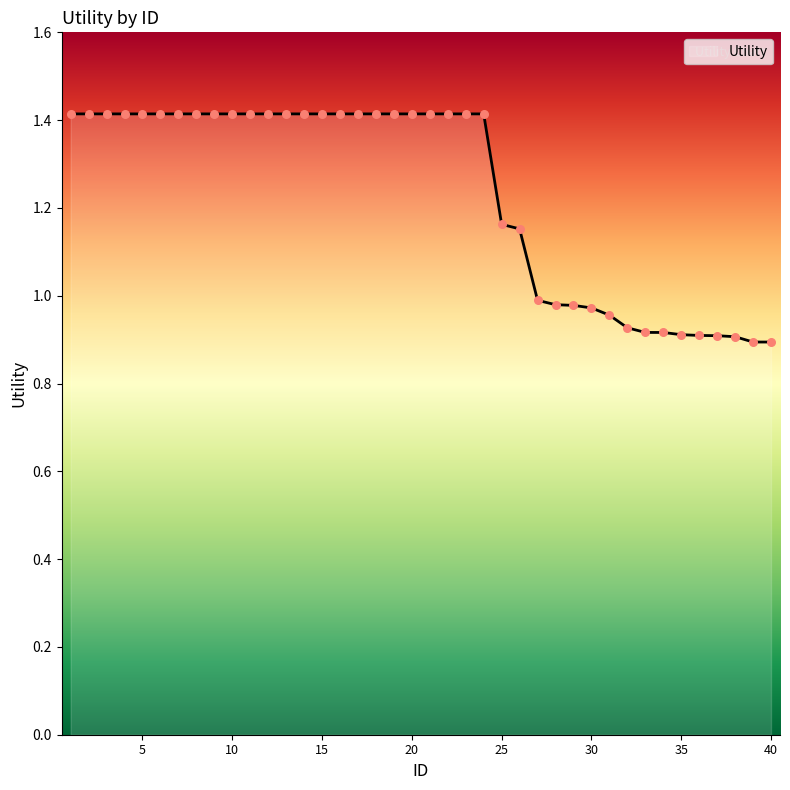

What is the difference between the maximum and minimum values?

0.5